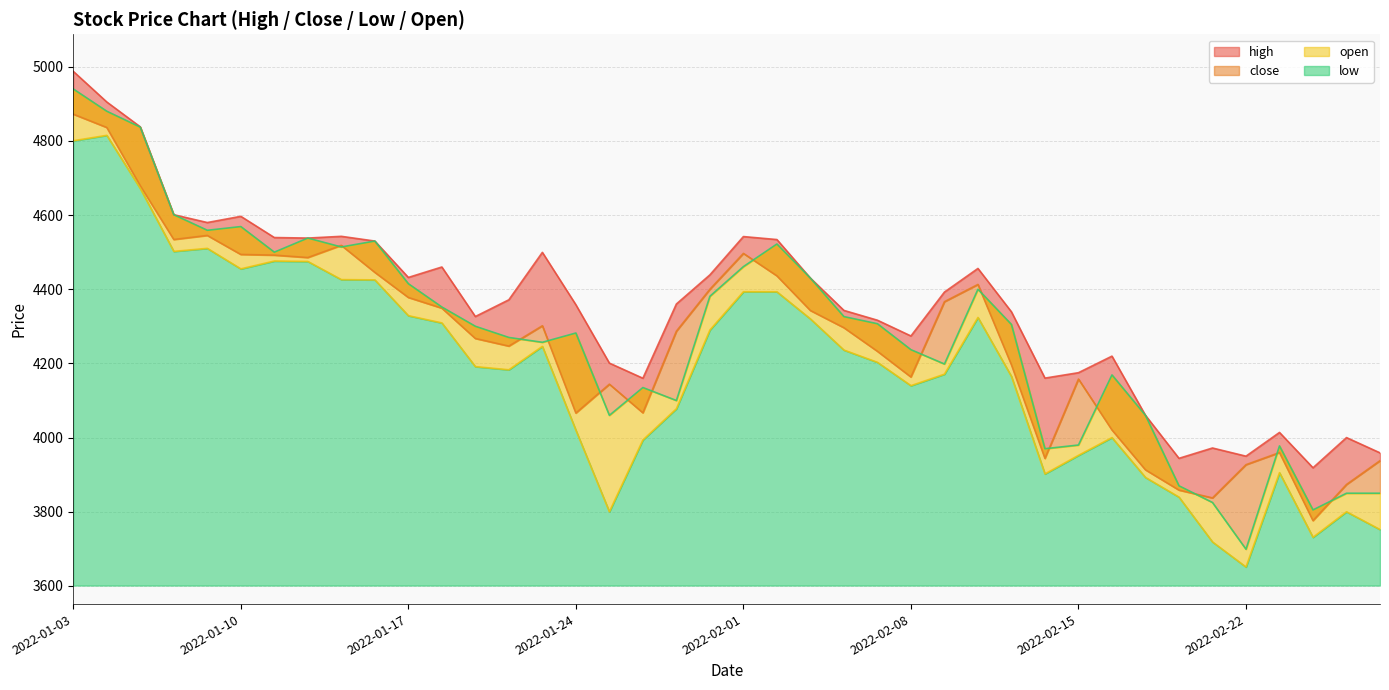

How many categories are shown in the chart?

40